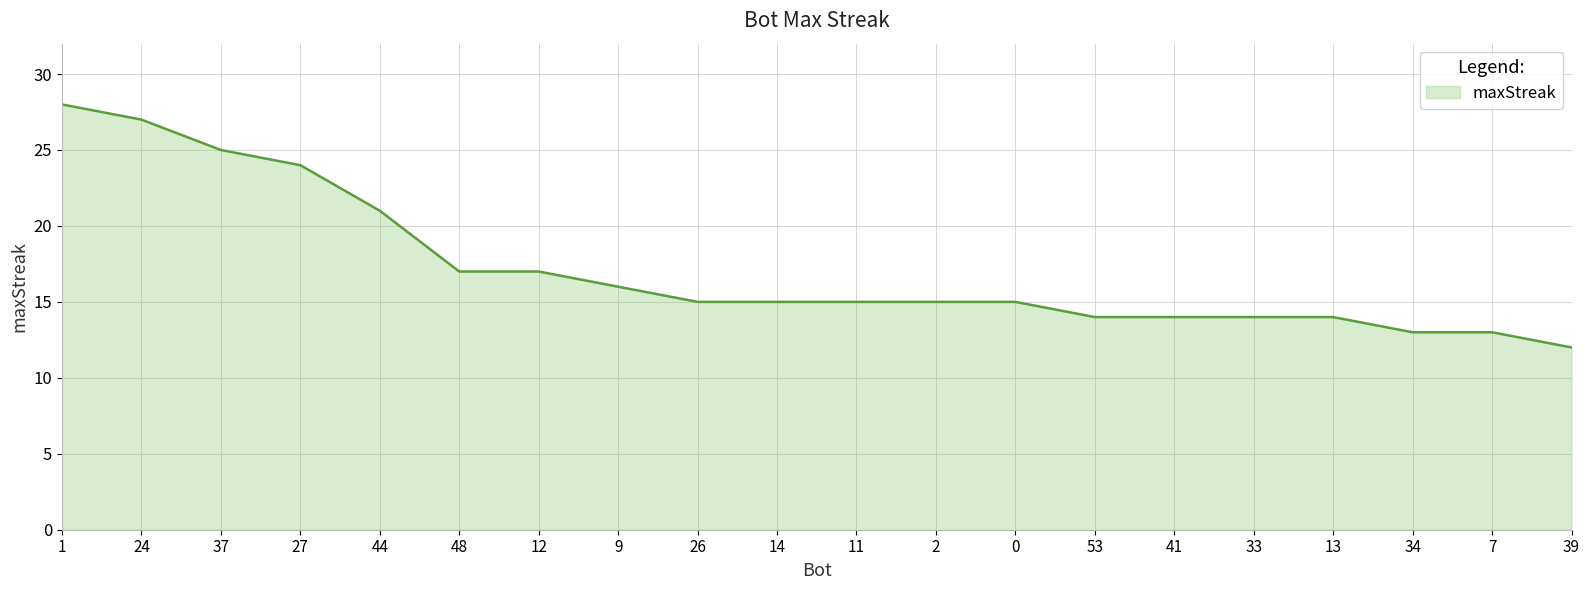

What is the ratio of the value at 53 to the value at 37?

0.6